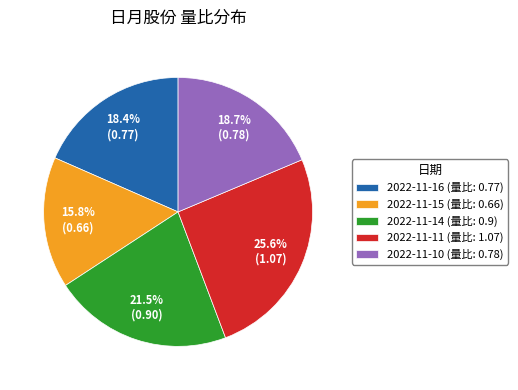

Count the number of slices in the pie.

5